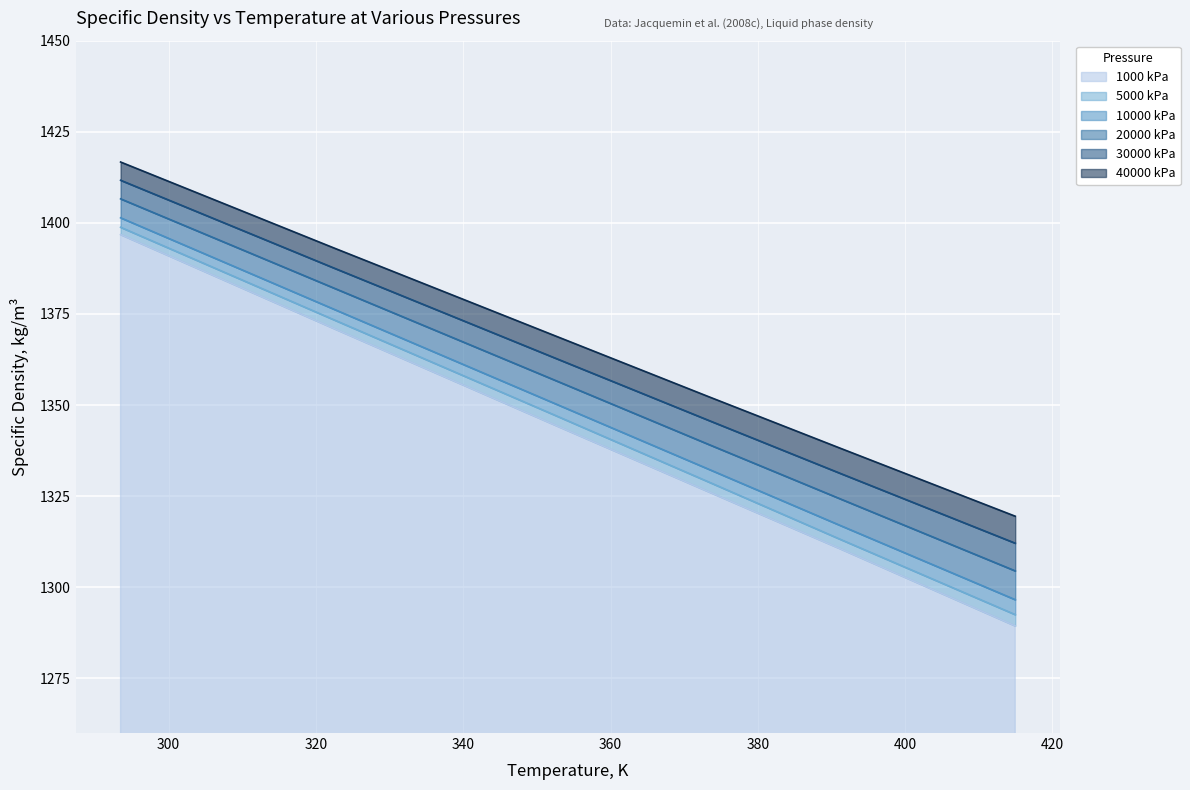

Read the 40000 kPa value at 352.36.

1369.1